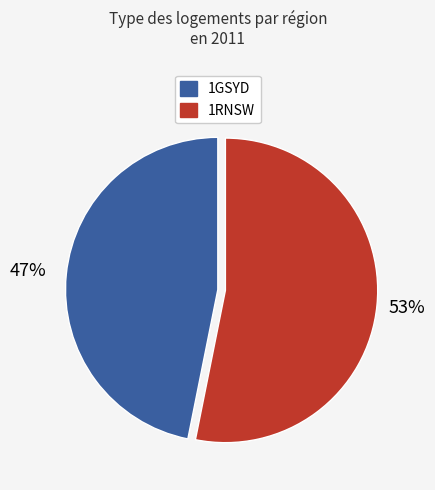

Is it true that 1GSYD is 47% of the pie?

True